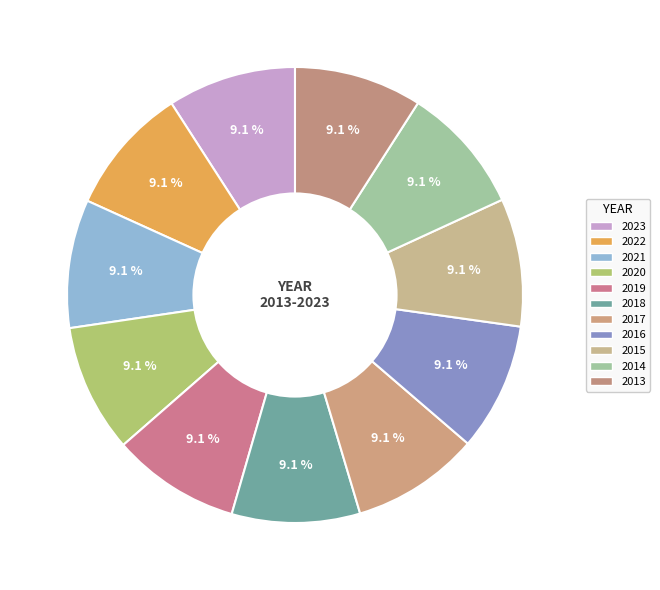

True or false: 2013 accounts for 1% of the total.

False